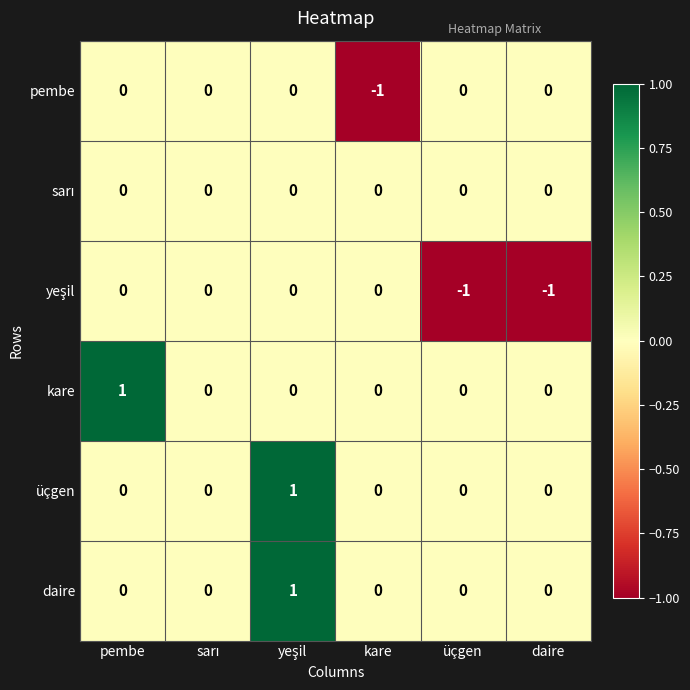

True or false: üçgen has a value of 1 at üçgen.

False